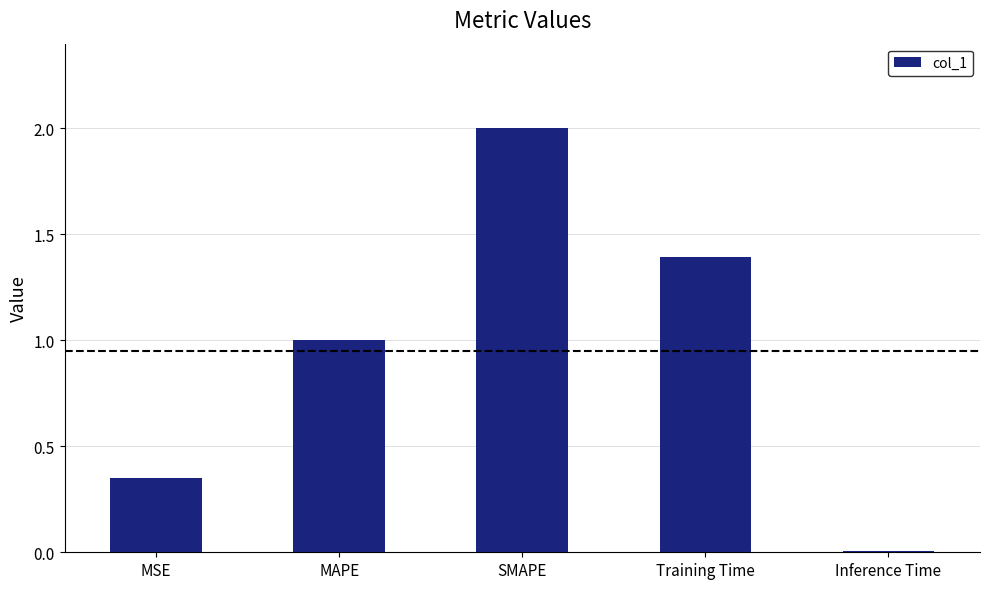

What is the difference between the maximum and minimum values?

2.0